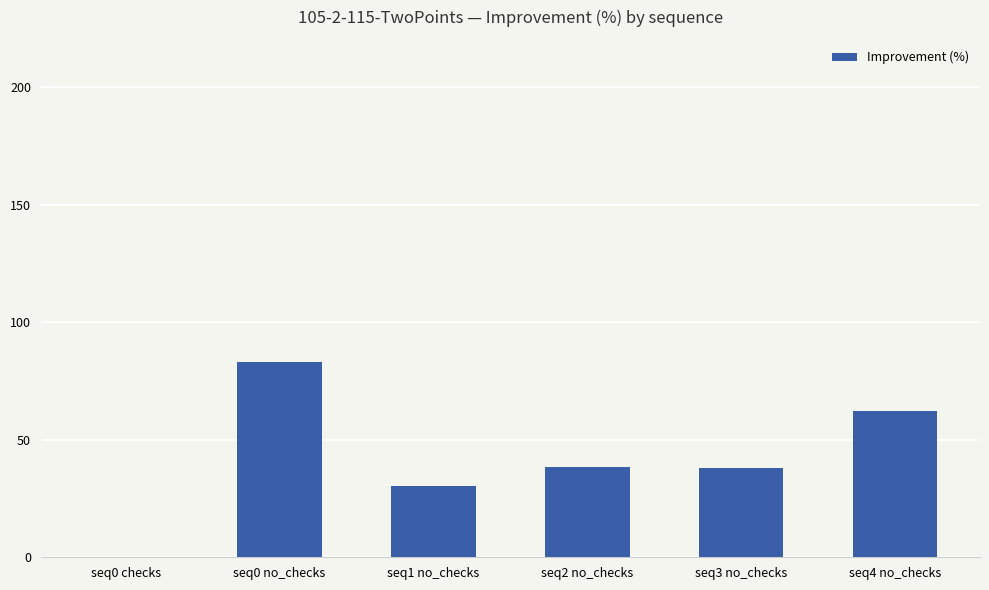

How many values are above zero?

5